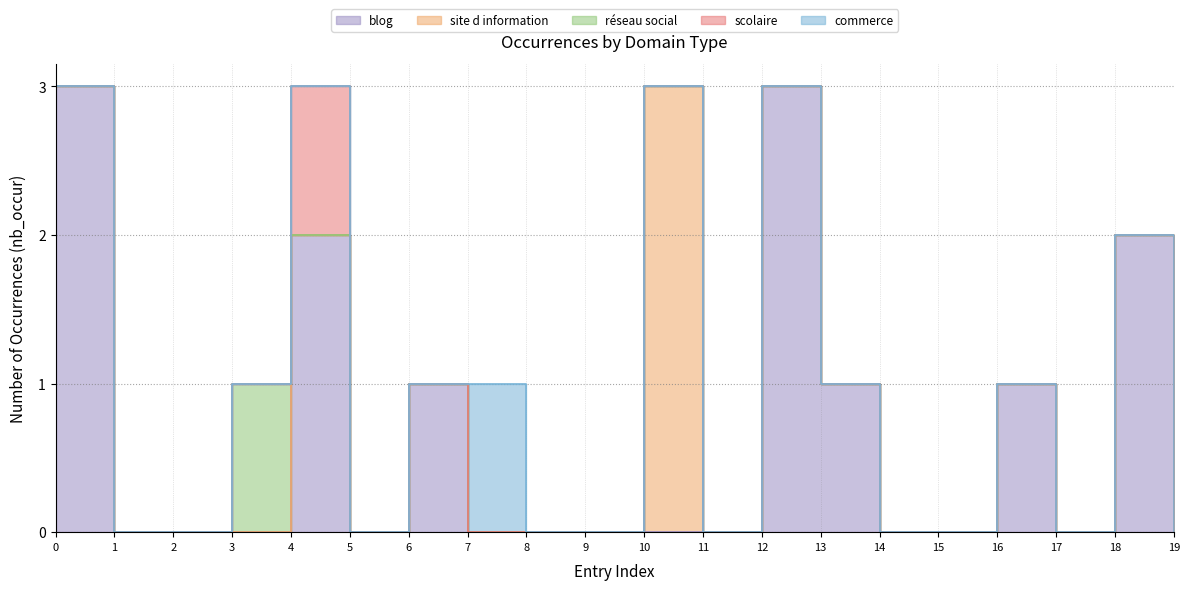

In commerce, how many points are higher than both neighbors (excluding endpoints)?

1